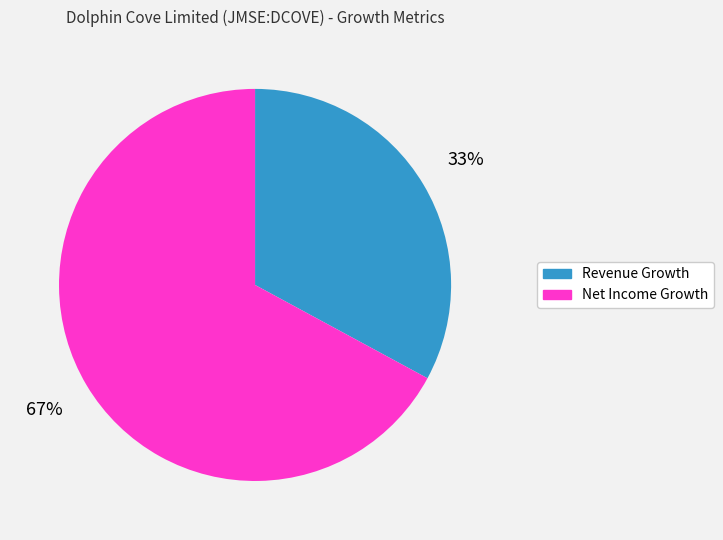

Is there any slice that represents more than half of the pie?

Yes